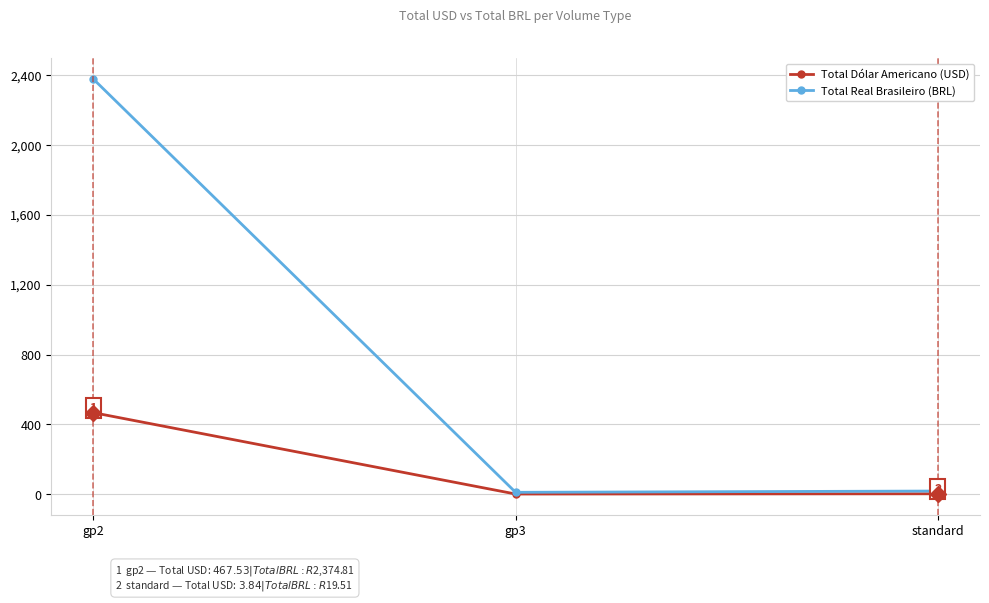

What position from the left is gp3?

2